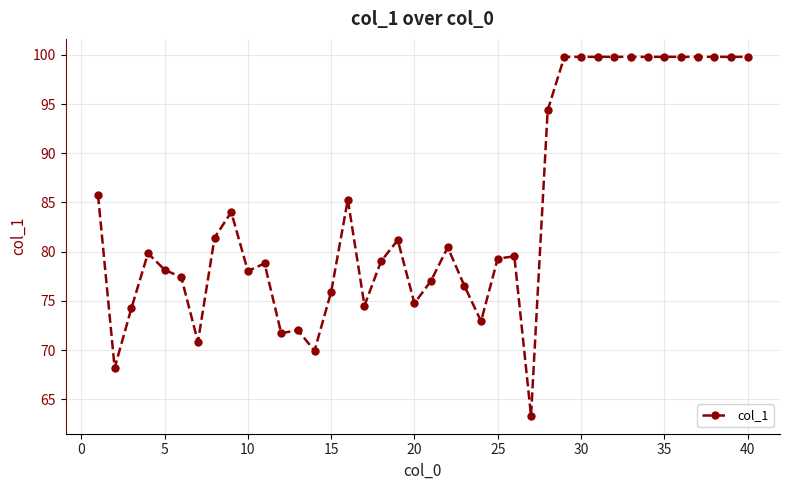

What is the sum of all values?

3362.0